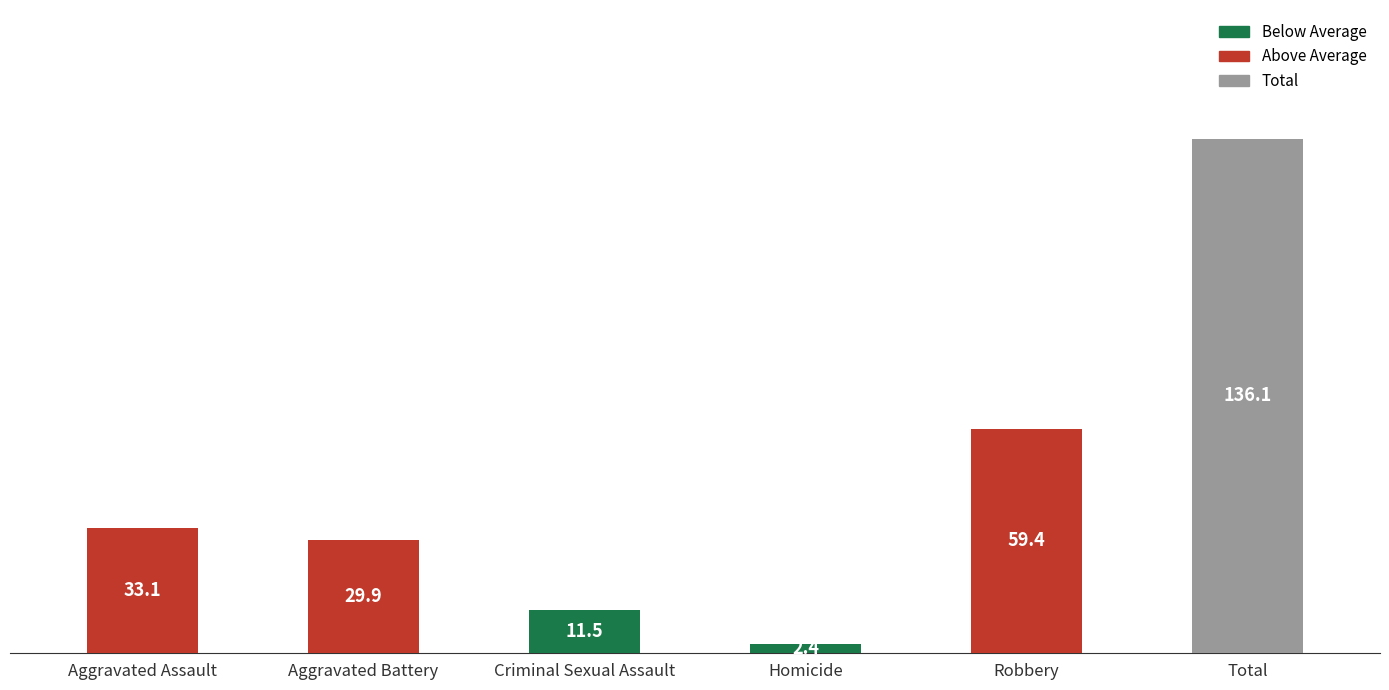

What is the label of the 5th bar from the right?

Aggravated Battery